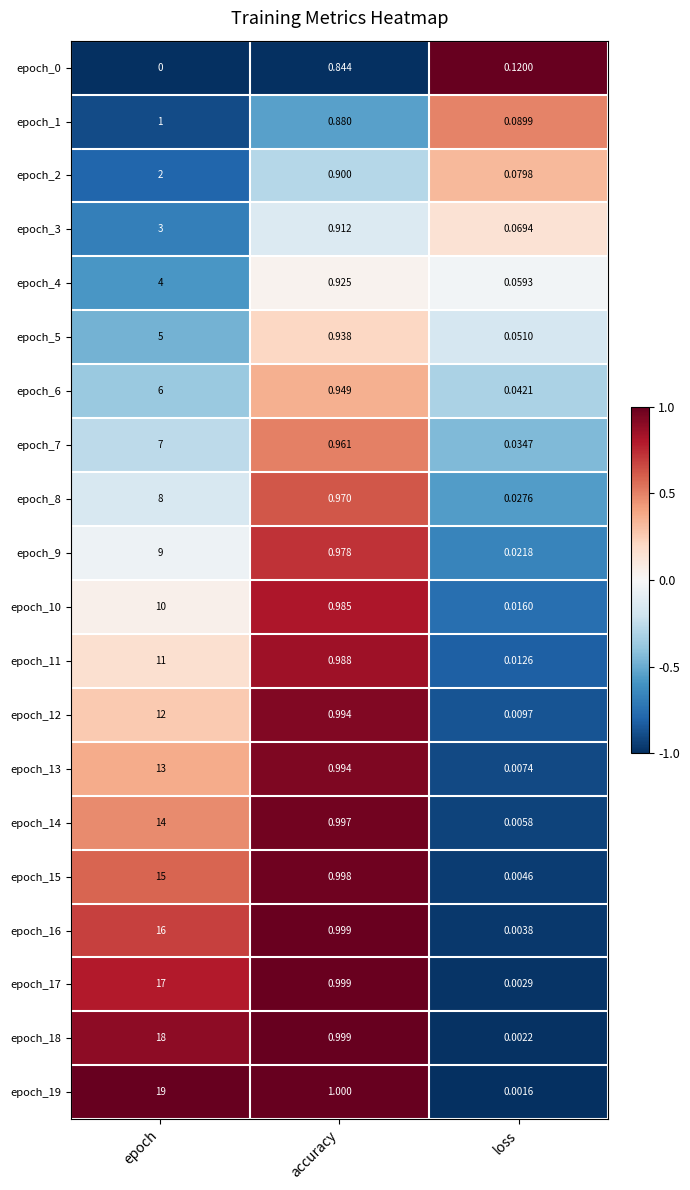

List the labels in order of epoch_12 value, smallest first.

loss, accuracy, epoch